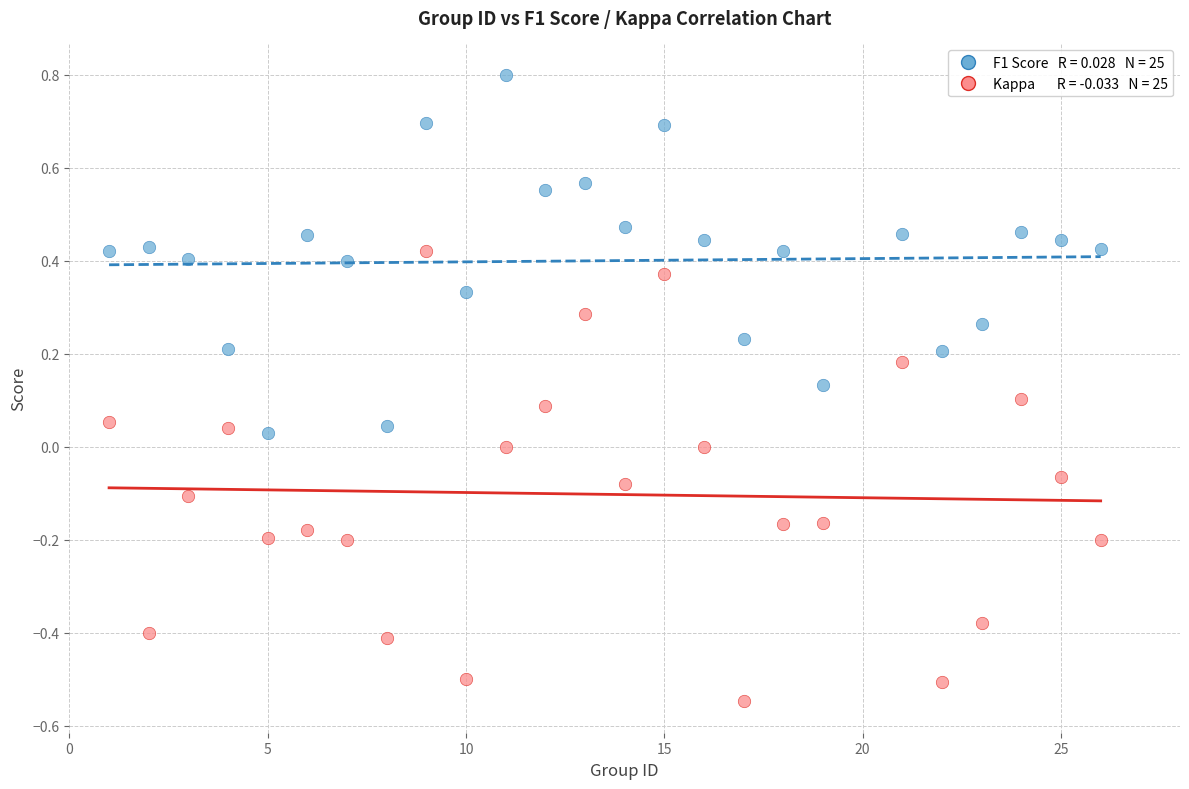

Across all data points, what is the range of Y values (max minus min)?

1.3